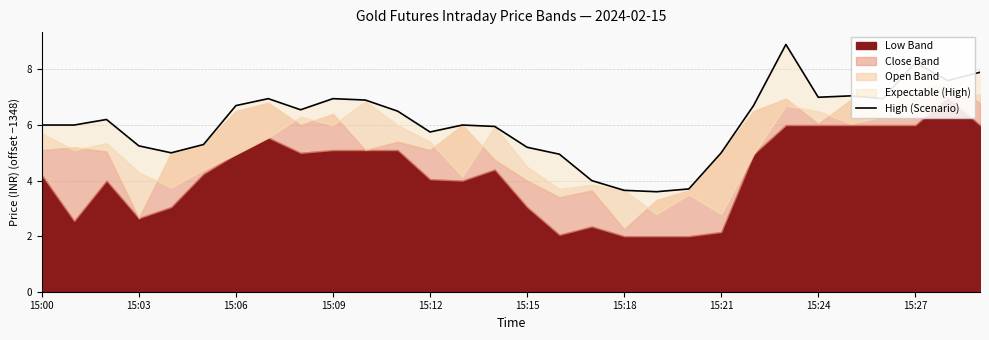

The value at 15:09 is 12.5. True or false?

False